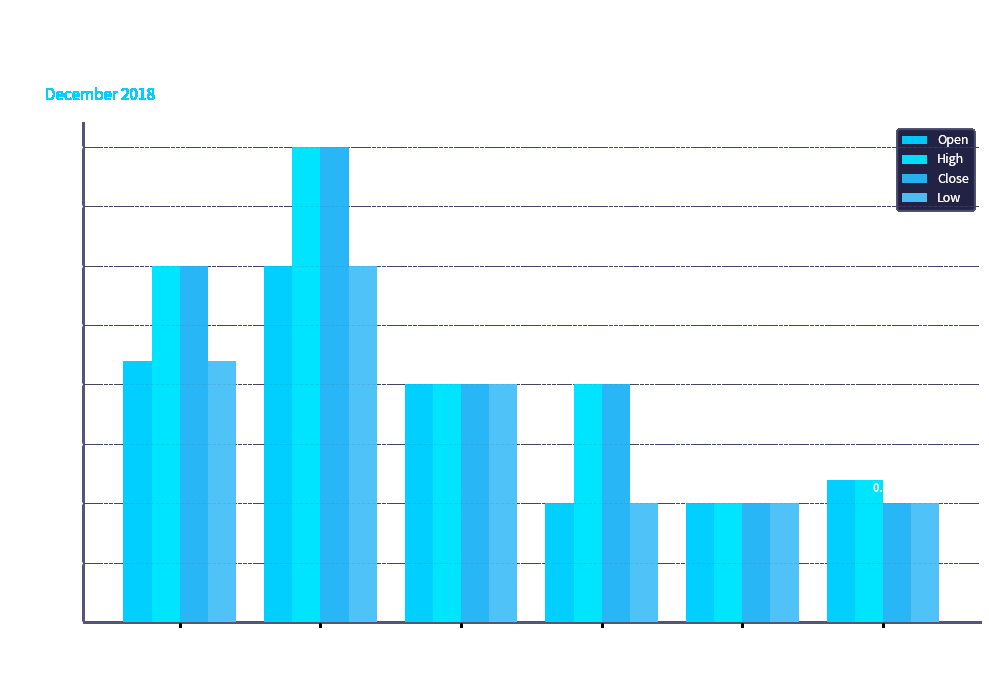

Which series has the largest total across all categories?

High